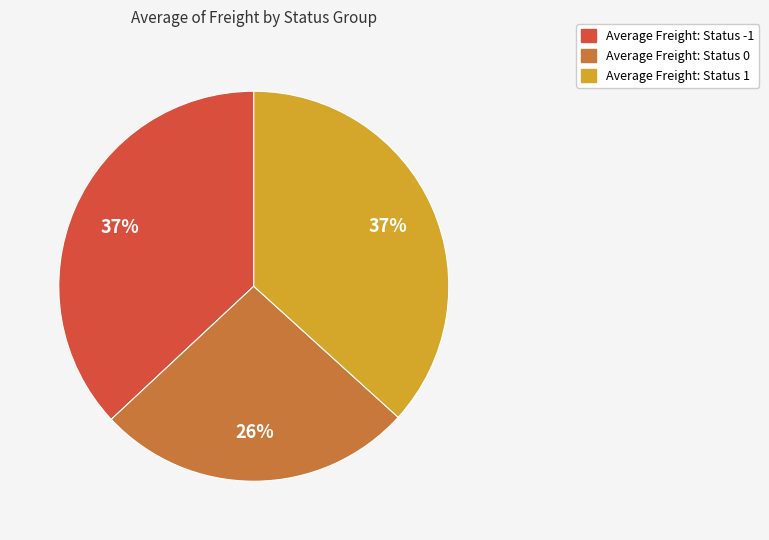

Which has a higher value, Average Freight: Status 0 or Average Freight: Status 1?

Average Freight: Status 1